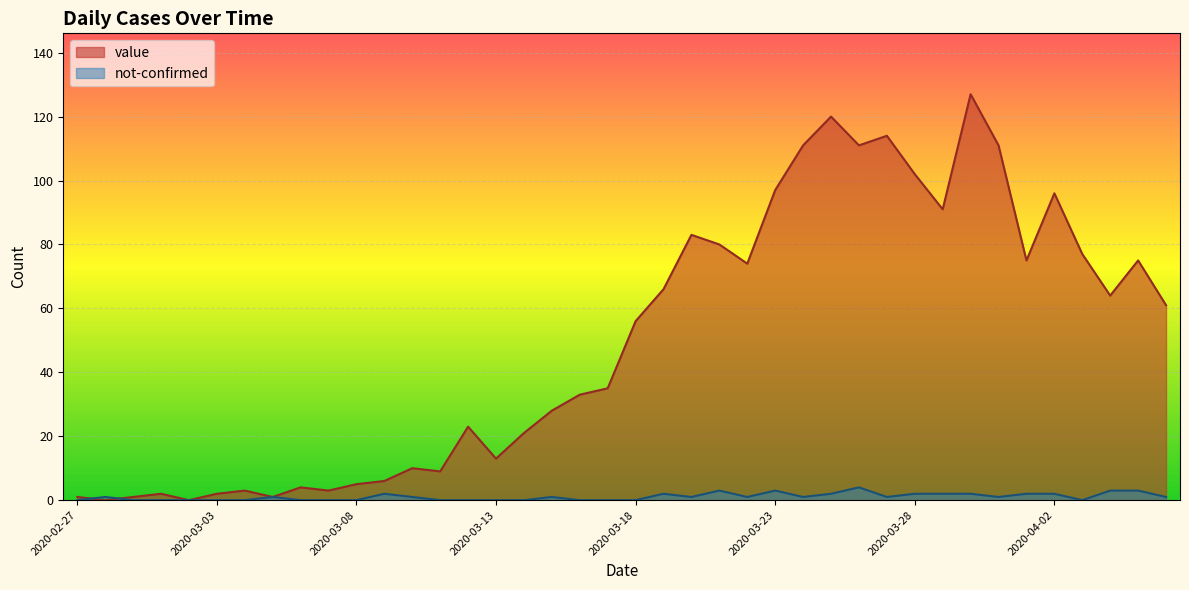

Reading left to right, extract all data points from this chart.

value: 2020-02-27=1	2020-02-28=0	2020-02-29=1	2020-03-01=2	2020-03-02=0	2020-03-03=2	2020-03-04=3	2020-03-05=1	2020-03-06=4	2020-03-07=3	2020-03-08=5	2020-03-09=6	2020-03-10=10	2020-03-11=9	2020-03-12=23	2020-03-13=13	2020-03-14=21	2020-03-15=28	2020-03-16=33	2020-03-17=35	2020-03-18=56	2020-03-19=66	2020-03-20=83	2020-03-21=80	2020-03-22=74	2020-03-23=97	2020-03-24=111	2020-03-25=120	2020-03-26=111	2020-03-27=114	2020-03-28=102	2020-03-29=91	2020-03-30=127	2020-03-31=111	2020-04-01=75	2020-04-02=96	2020-04-03=77	2020-04-04=64	2020-04-05=75	2020-04-06=61
not-confirmed: 2020-02-27=0	2020-02-28=1	2020-02-29=0	2020-03-01=0	2020-03-02=0	2020-03-03=0	2020-03-04=0	2020-03-05=1	2020-03-06=0	2020-03-07=0	2020-03-08=0	2020-03-09=2	2020-03-10=1	2020-03-11=0	2020-03-12=0	2020-03-13=0	2020-03-14=0	2020-03-15=1	2020-03-16=0	2020-03-17=0	2020-03-18=0	2020-03-19=2	2020-03-20=1	2020-03-21=3	2020-03-22=1	2020-03-23=3	2020-03-24=1	2020-03-25=2	2020-03-26=4	2020-03-27=1	2020-03-28=2	2020-03-29=2	2020-03-30=2	2020-03-31=1	2020-04-01=2	2020-04-02=2	2020-04-03=0	2020-04-04=3	2020-04-05=3	2020-04-06=1